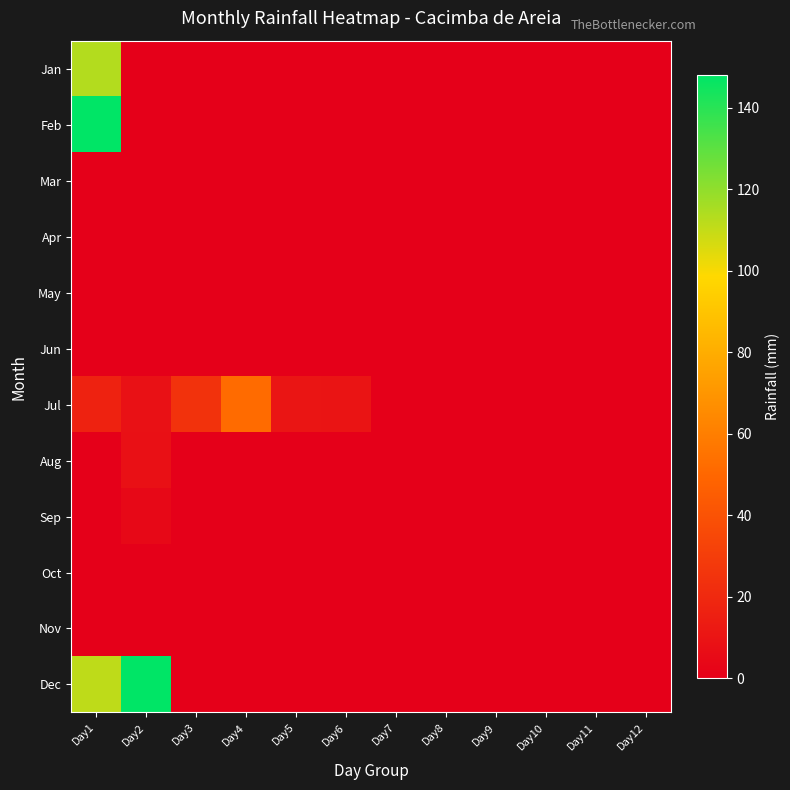

Which has a higher value, Day6 or Day2?

Day6